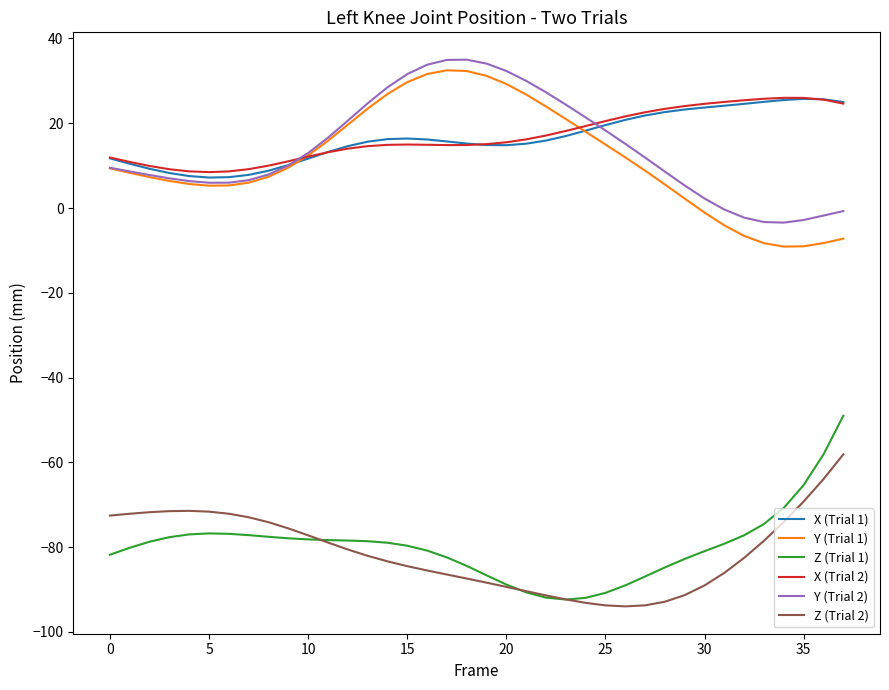

What is the maximum value shown in the chart?

35.0